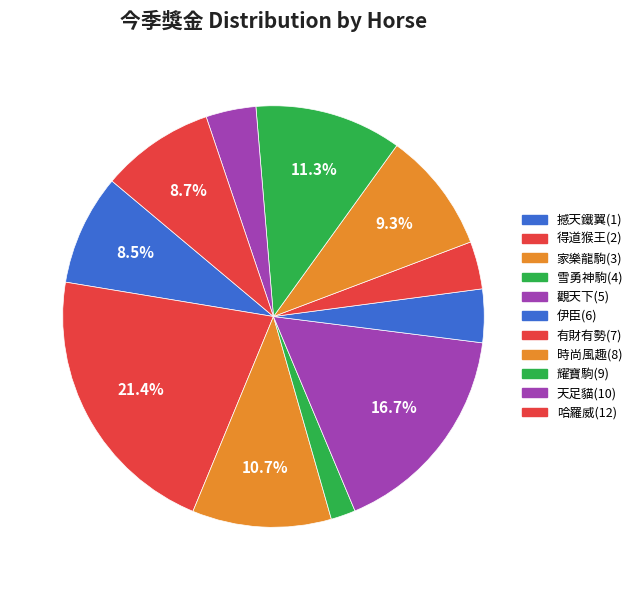

How many segments does this pie chart have?

11